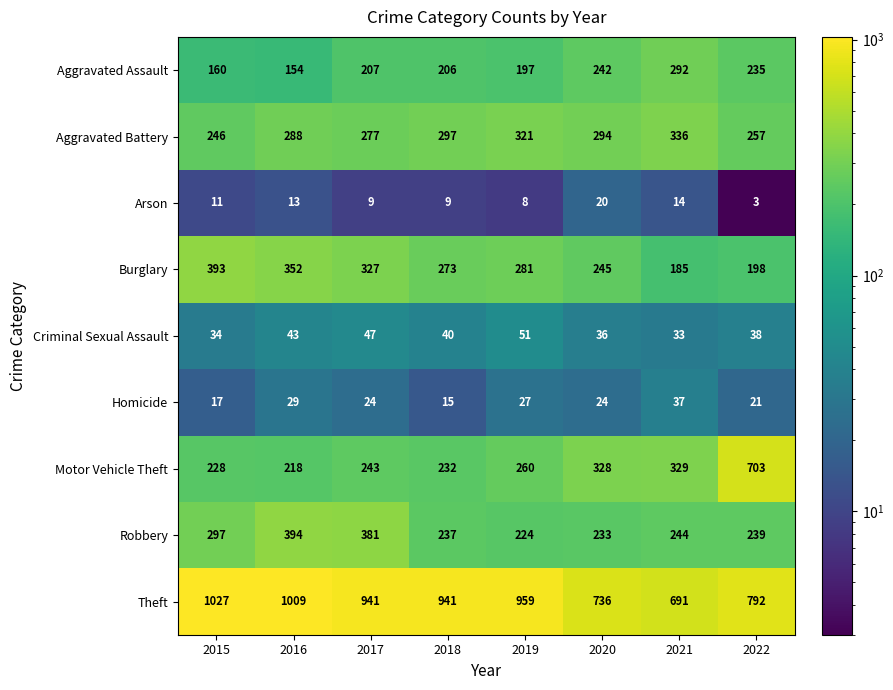

Which series has the widest spread of values?

Motor Vehicle Theft